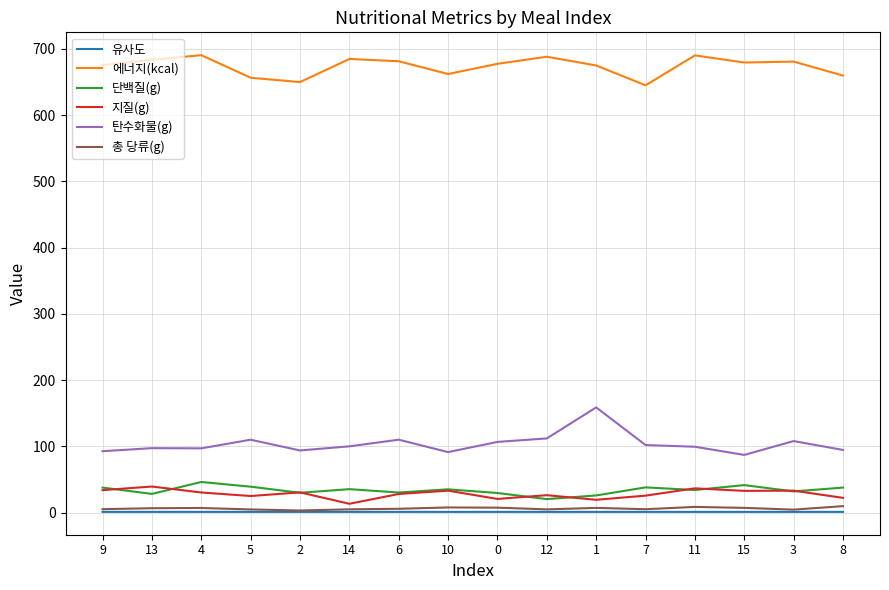

Is the value of 지질(g) at 5 greater than the value of 유사도 at 10?

Yes